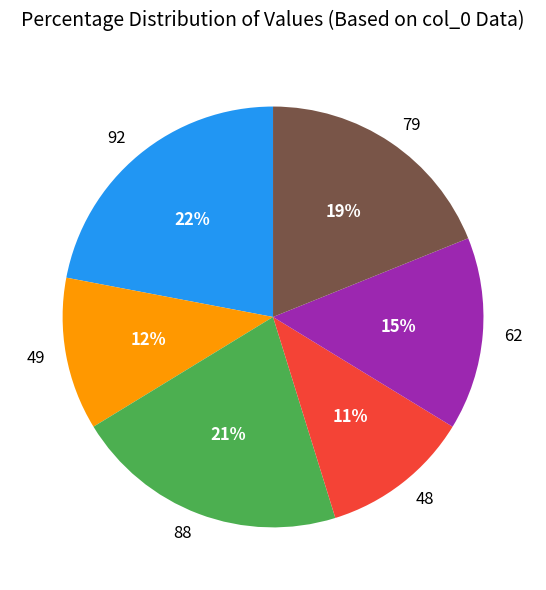

The 62 slice represents 26% of the pie. True or false?

False